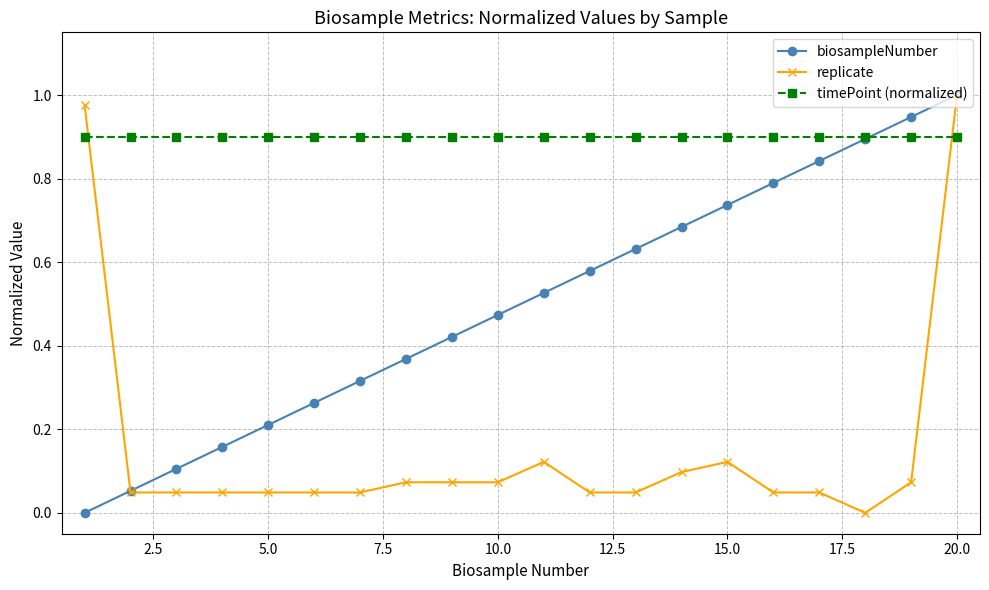

True or false: biosampleNumber has more than 2 interior local peaks.

False